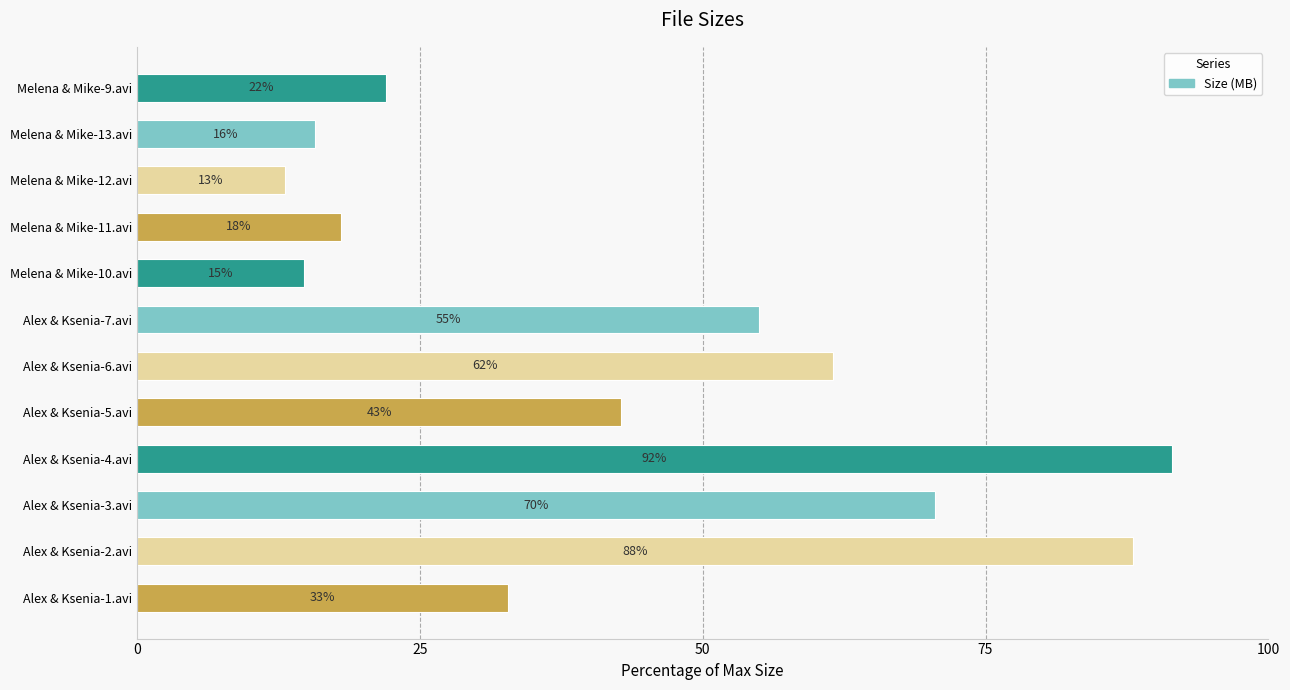

Which has a higher value, Melena & Mike-10.avi or Alex & Ksenia-2.avi?

Alex & Ksenia-2.avi